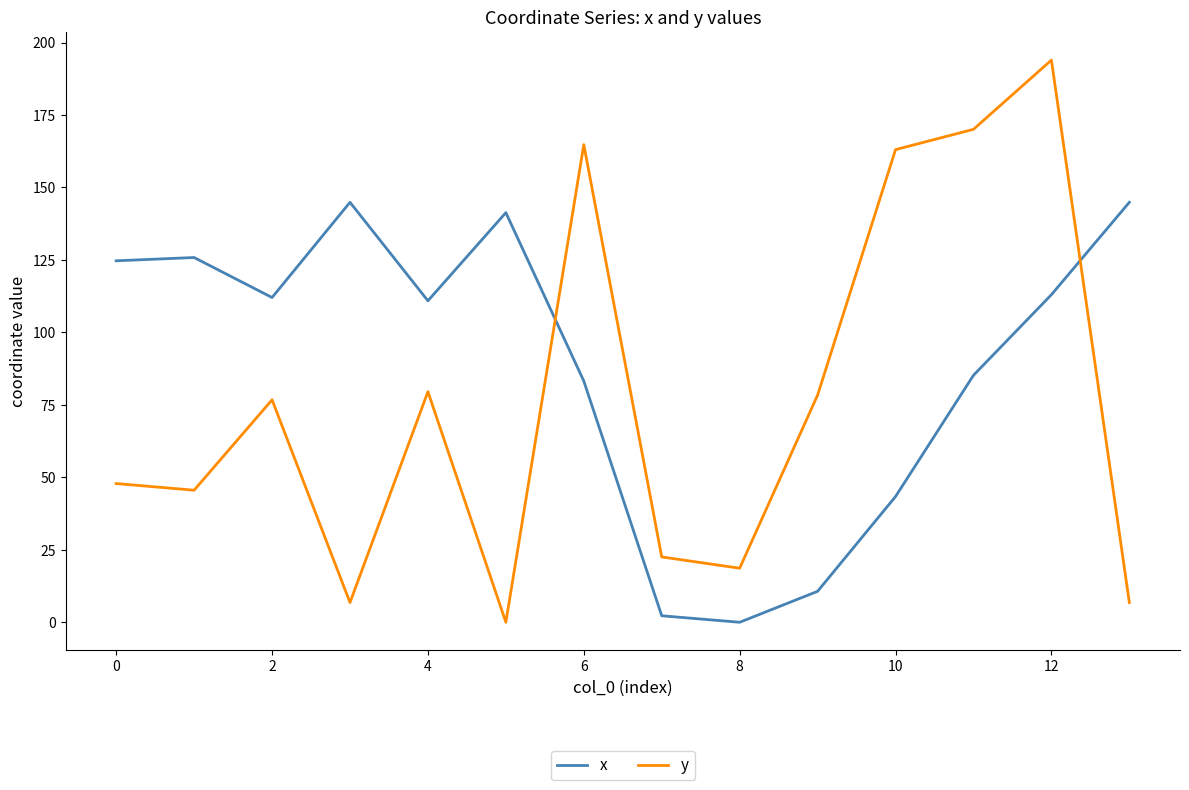

List the series in order of their overall mean, lowest first.

y, x